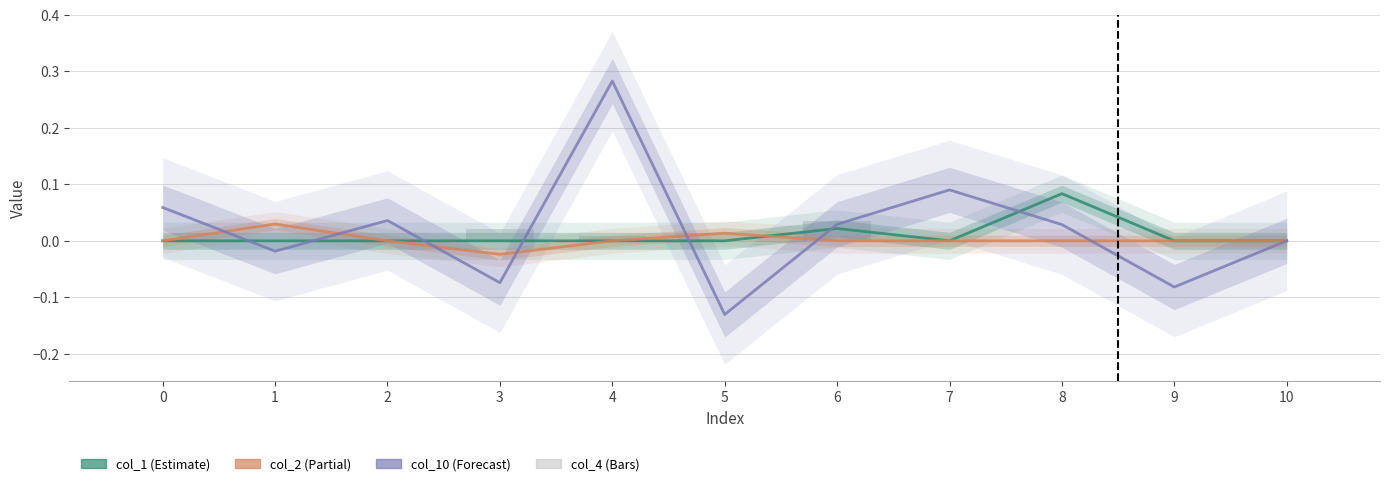

Between 6 and 1, which is larger?

6